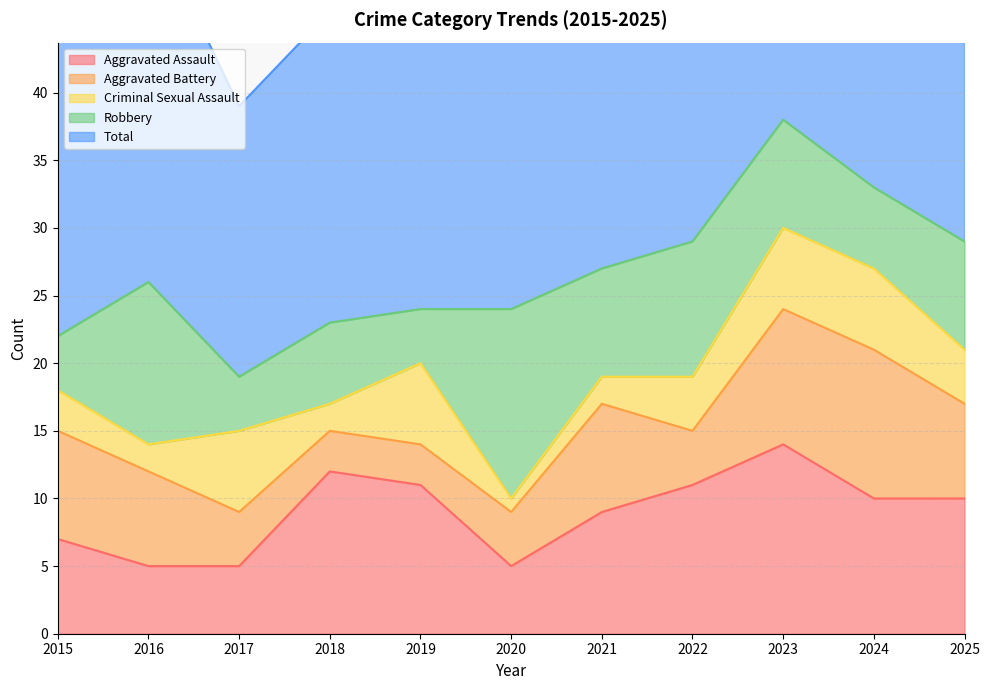

Reading left to right, list all the values displayed in this chart.

Aggravated Assault: 7	5	5	12	11	5	9	11	14	10	10
Aggravated Battery: 8	7	4	3	3	4	8	4	10	11	7
Criminal Sexual Assault: 3	2	6	2	6	1	2	4	6	6	4
Robbery: 4	12	4	6	4	14	8	10	8	6	8
Total: 22	27	20	23	24	25	27	29	38	33	30